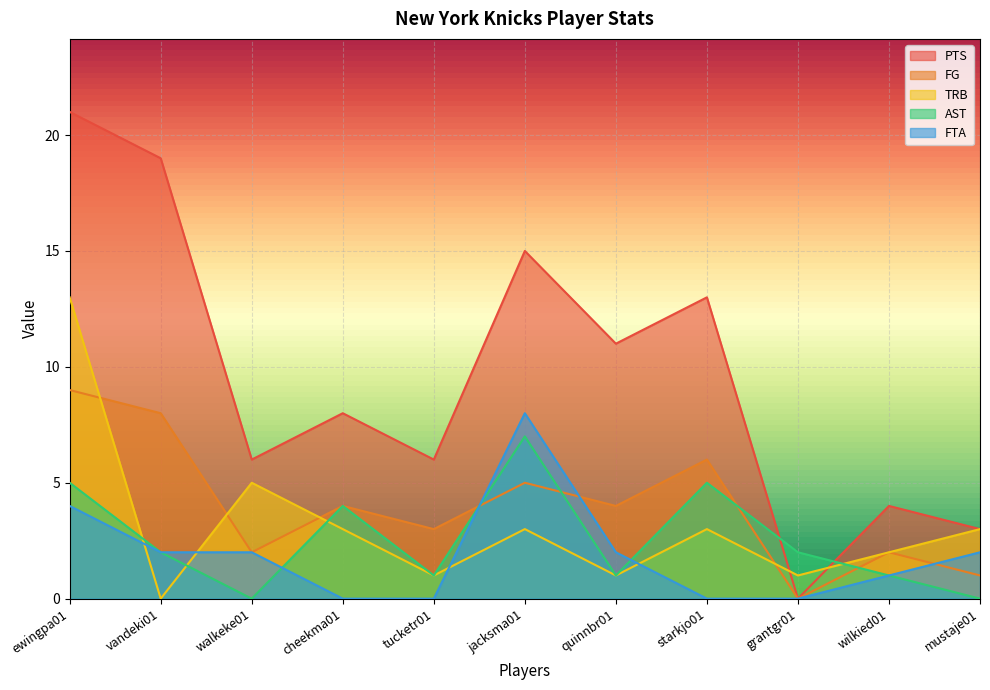

How many lines are shown in the chart?

5